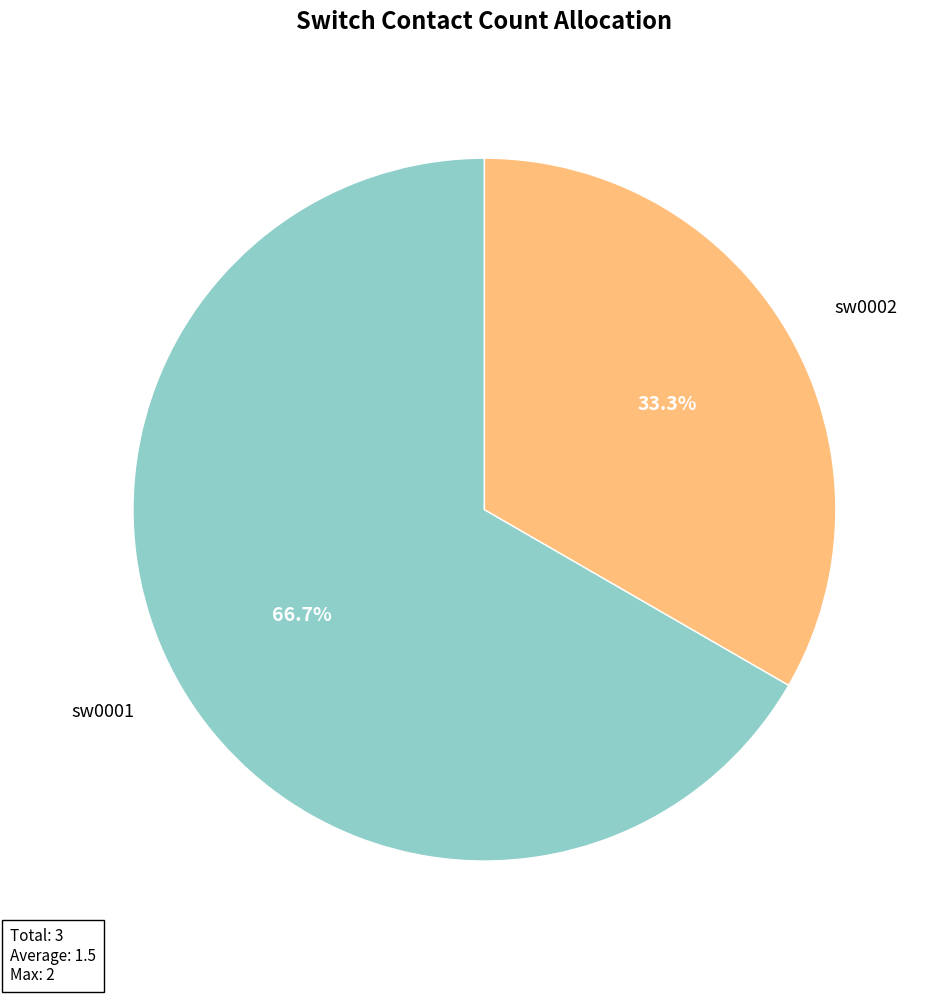

Which has a higher value, sw0001 or sw0002?

sw0001